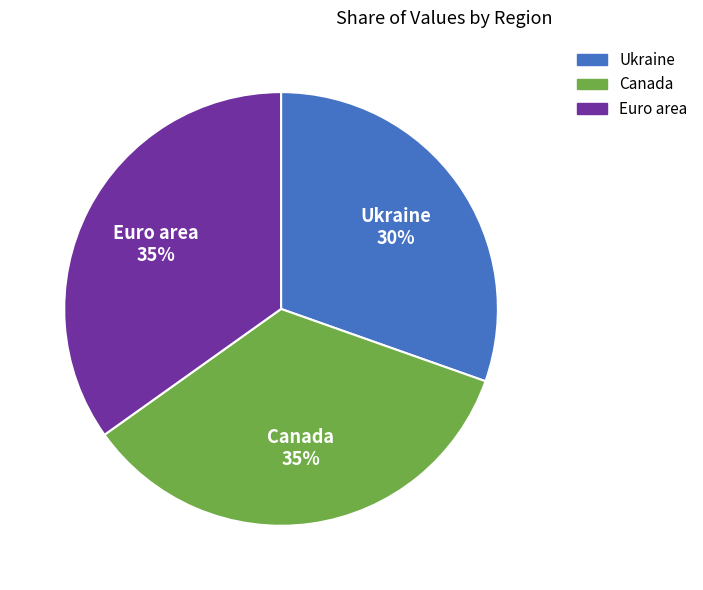

Between Ukraine and Euro area, which is larger?

Euro area